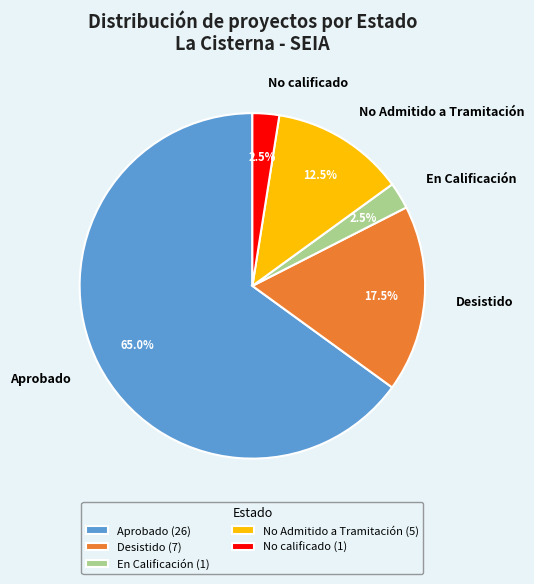

Combined, what portion of the pie is No calificado and No Admitido a Tramitación?

15.0%